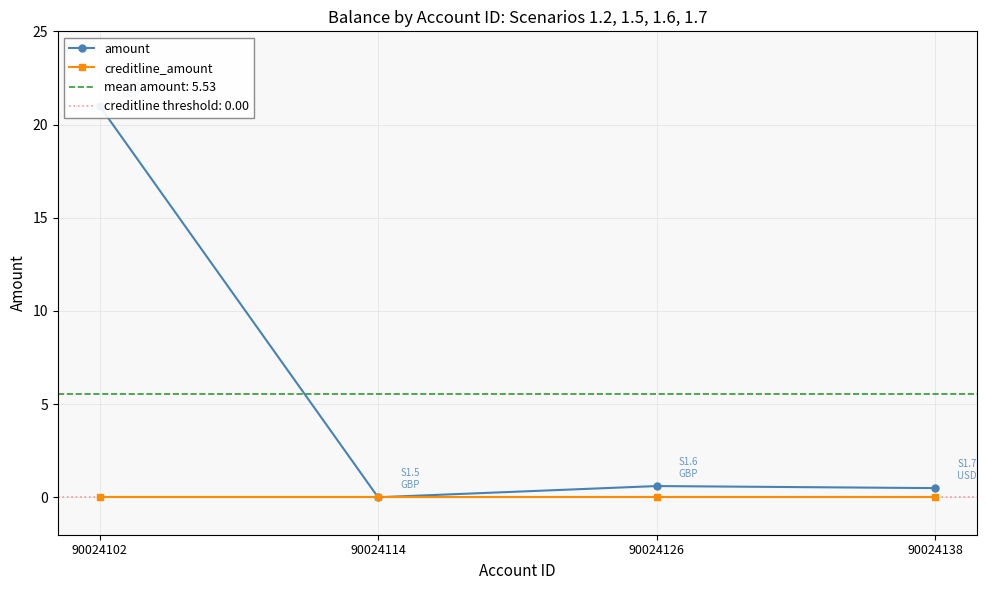

What is the maximum value shown in the chart?

21.0